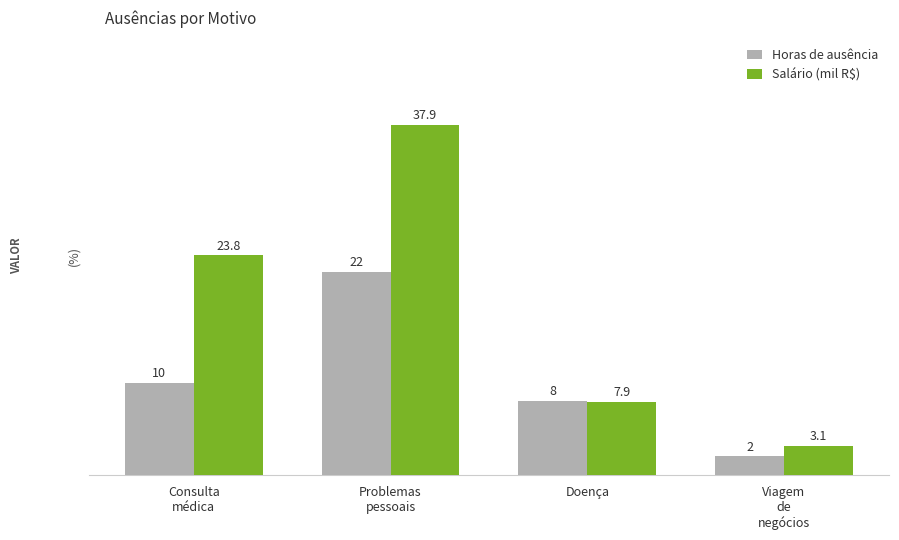

Is it true that Salário (mil R$) equals 23.8 at Consulta
médica?

True